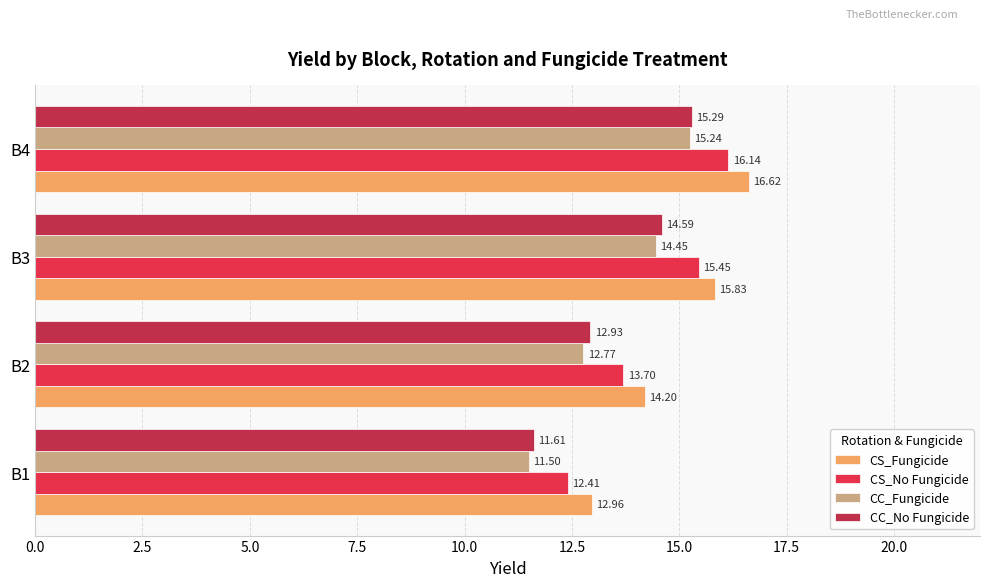

What is the sum of the CS_Fungicide values at B1 and B4?

29.6